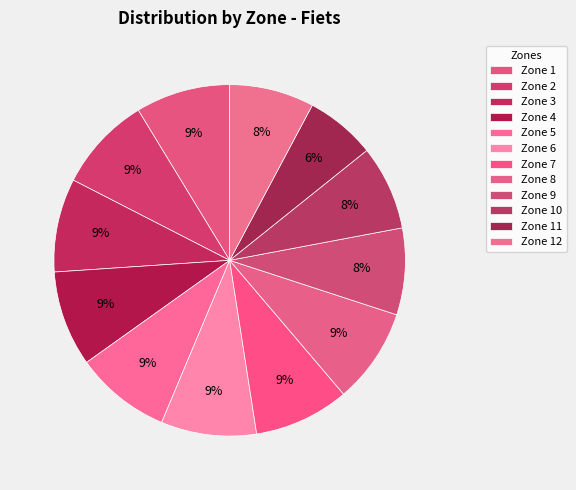

How many segments does this pie chart have?

12